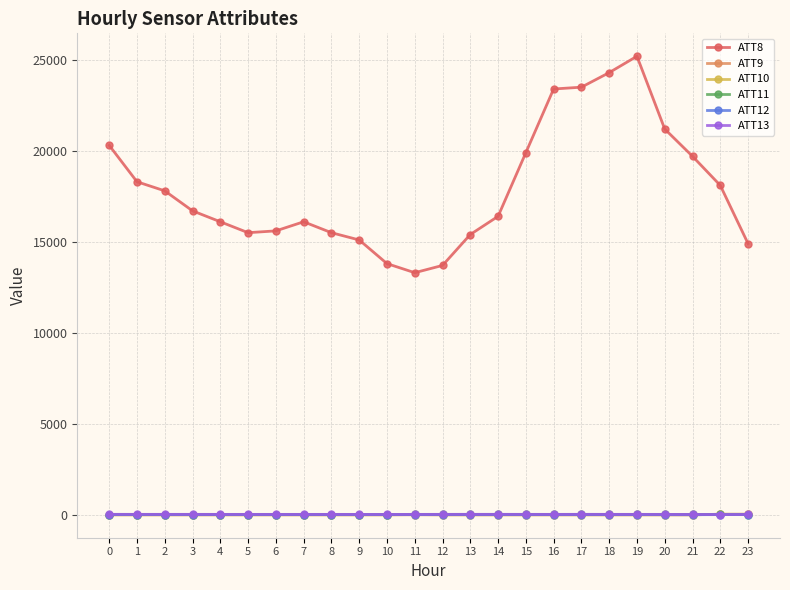

Count the number of categories in the chart.

24